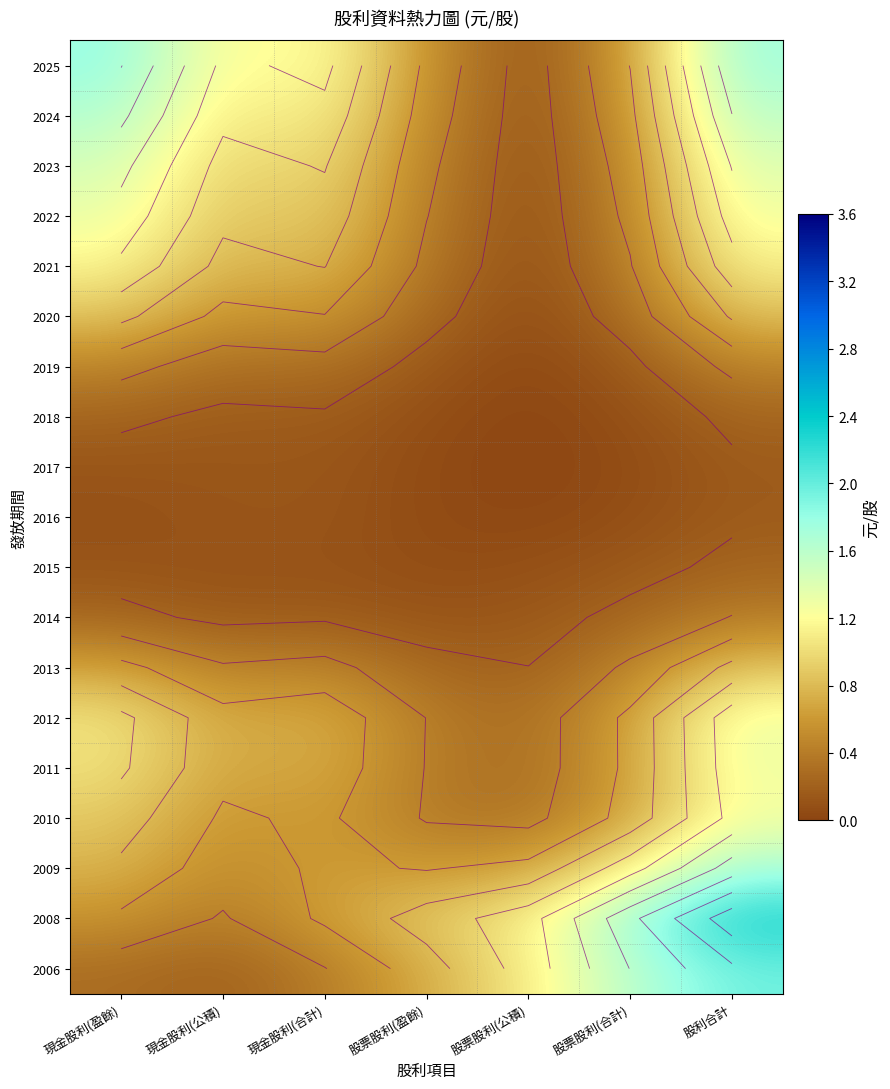

What is the difference between the 2023 values at 現金股利(公積) and 股票股利(公積)?

0.8